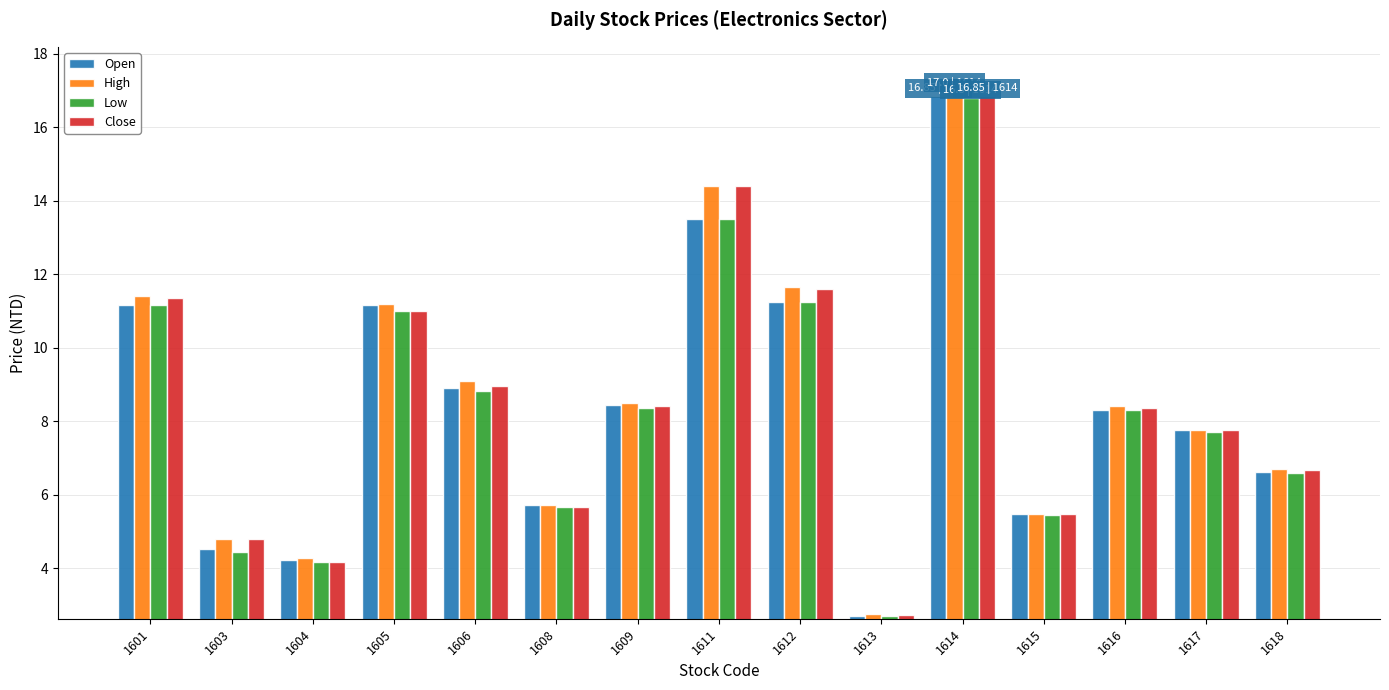

Which series has the largest range (max minus min)?

High